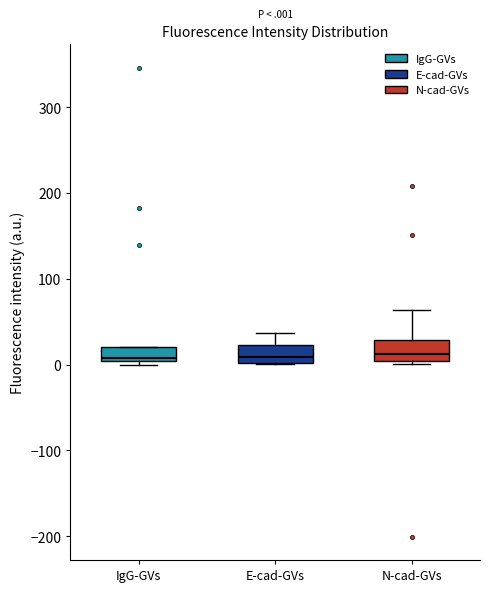

Reading left to right, transcribe this box plot: for each box, give where its median line is, the range the box spans, and where its two whiskers end, as read against the y-axis. The values are not printed on the chart, so give them approximately, as read against the axis.

IgG-GVs: median 10, box 0 to 20, whiskers 0 (just below the box's lower edge) to 20
E-cad-GVs: median 10, box 0 to 20, whiskers 0 to 40
N-cad-GVs: median 10, box 0 to 30, whiskers 0 (just below the box's lower edge) to 60